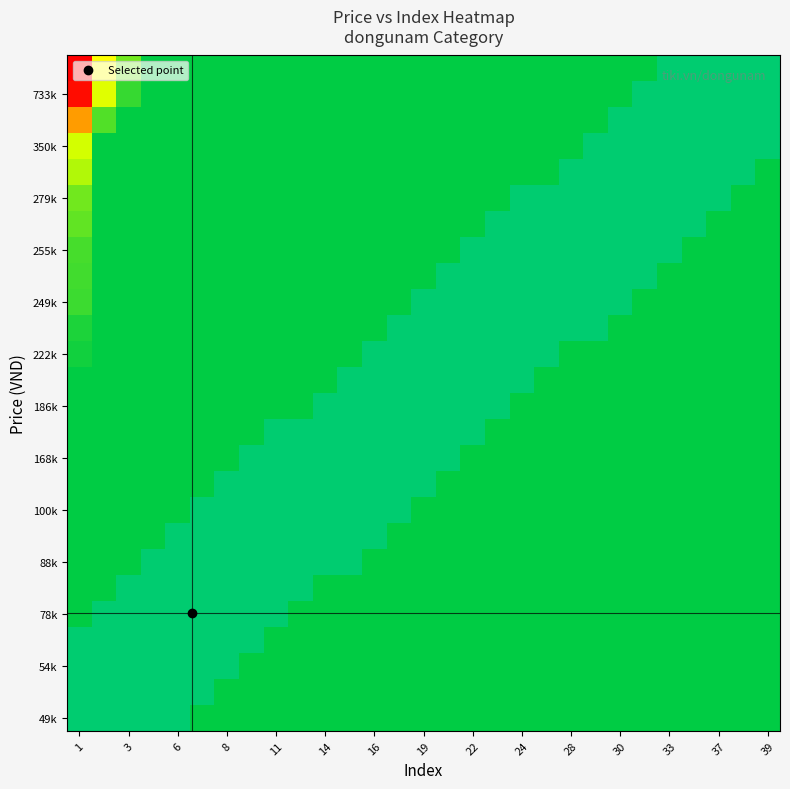

Which category has the lowest value across all series?

39